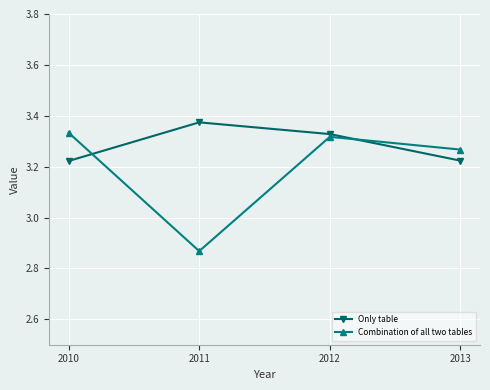

Which series has the widest spread of values?

Combination of all two tables